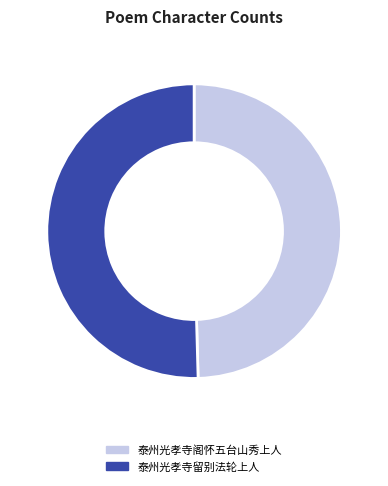

Which slice is the smallest?

泰州光孝寺阁怀五台山秀上人